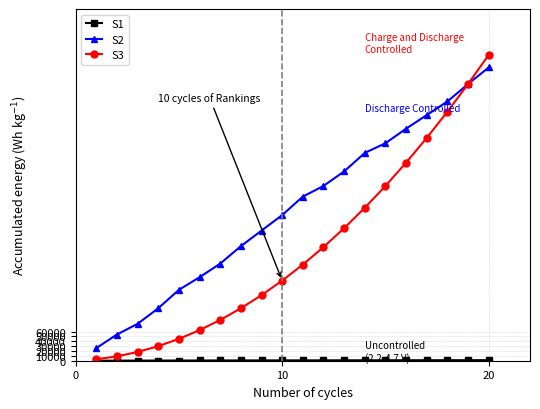

What is the maximum value for S2?

604000.0